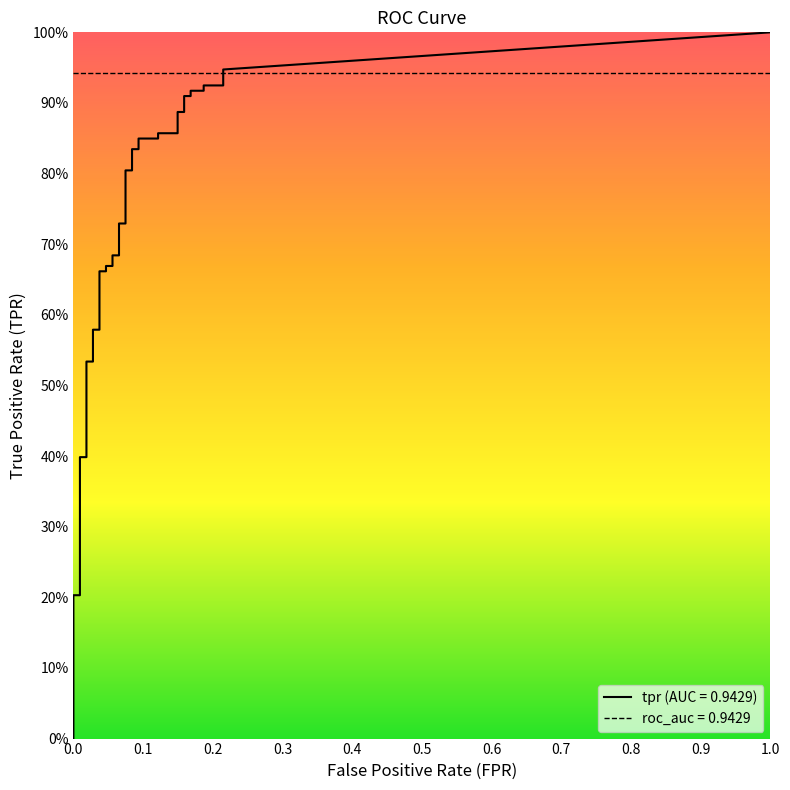

True or false: fpr and tpr intersect in this chart.

False